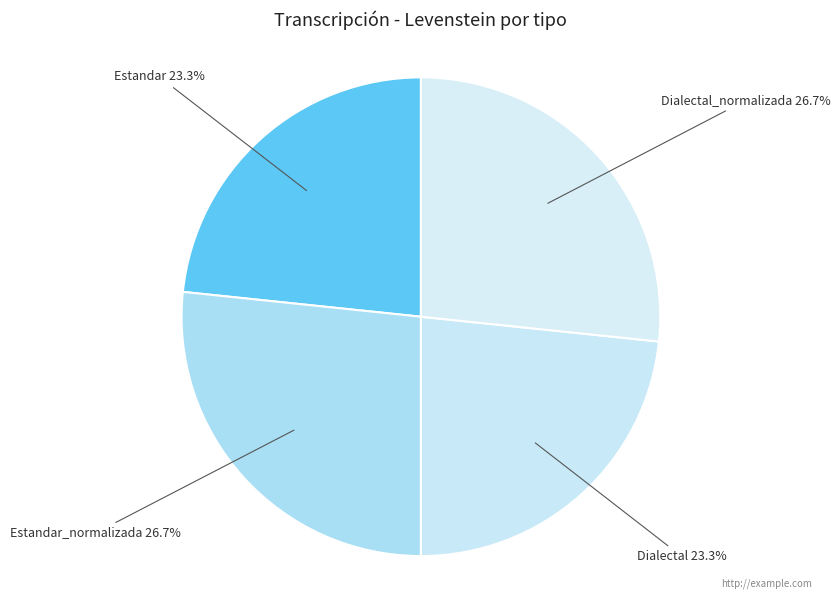

Count the number of slices in the pie.

4